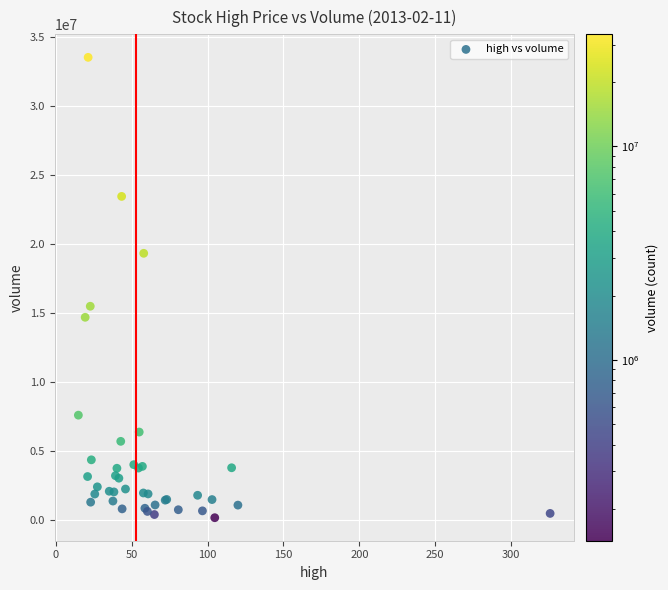

What Y value in the scatter plot is closest to 16846518?

15487826